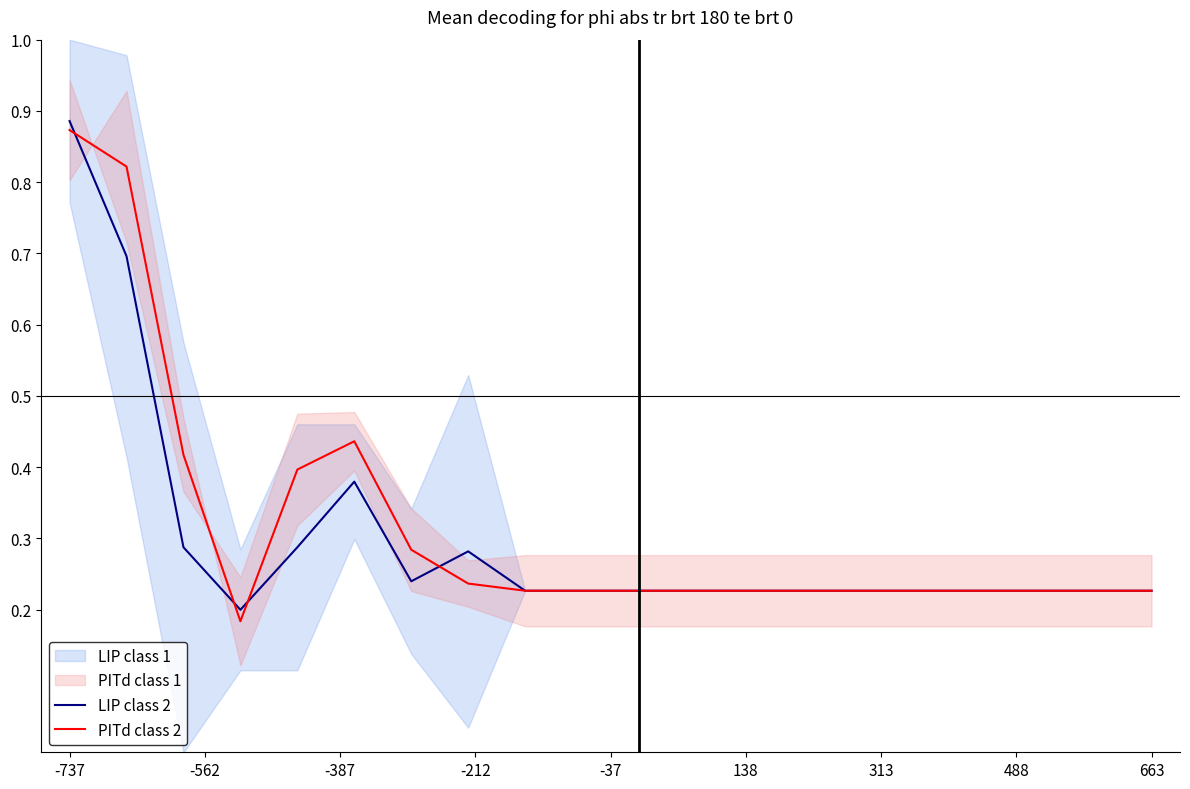

At which label does LIP class 2 reach its peak?

-737